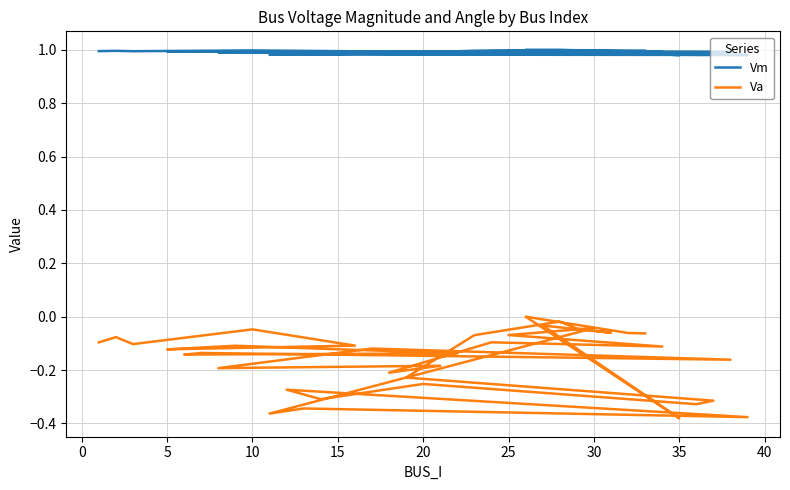

Is the value of Vm at 22 greater than the value of Va at 15?

Yes